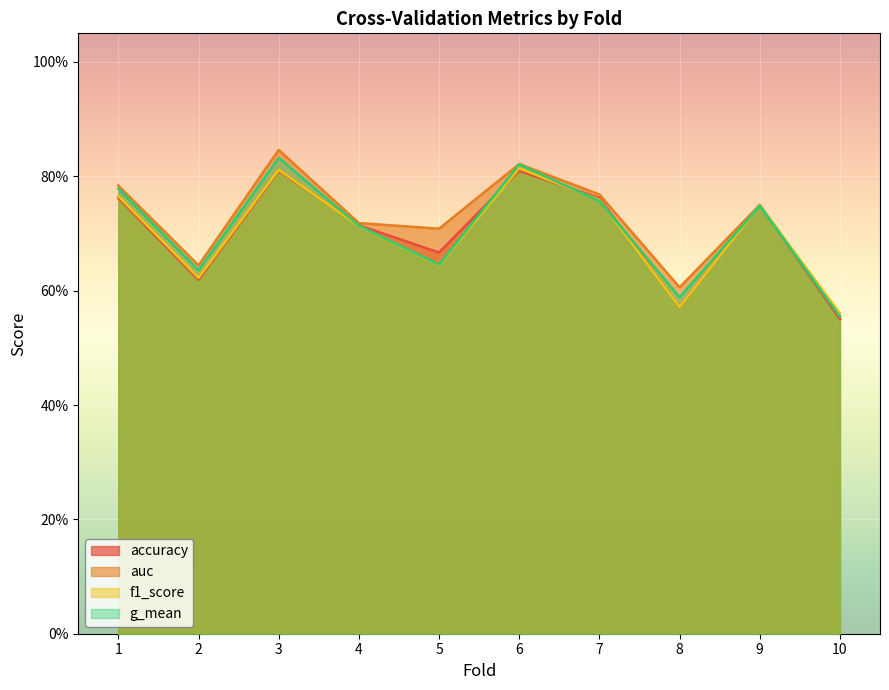

How many times do accuracy and f1_score cross each other?

4